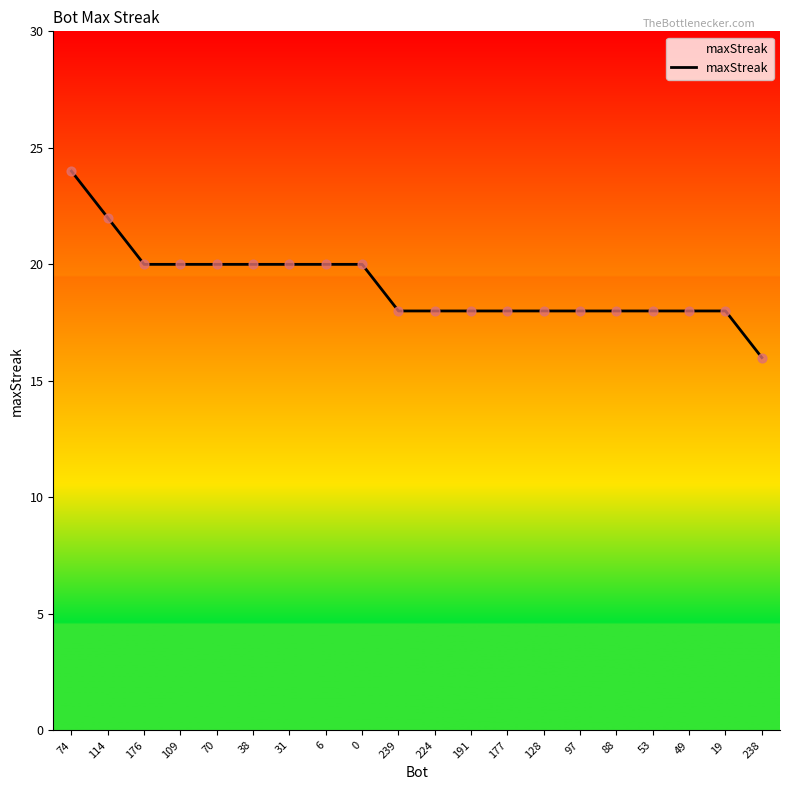

Approximately how many times larger is the value at 176 compared to 191?

1.1